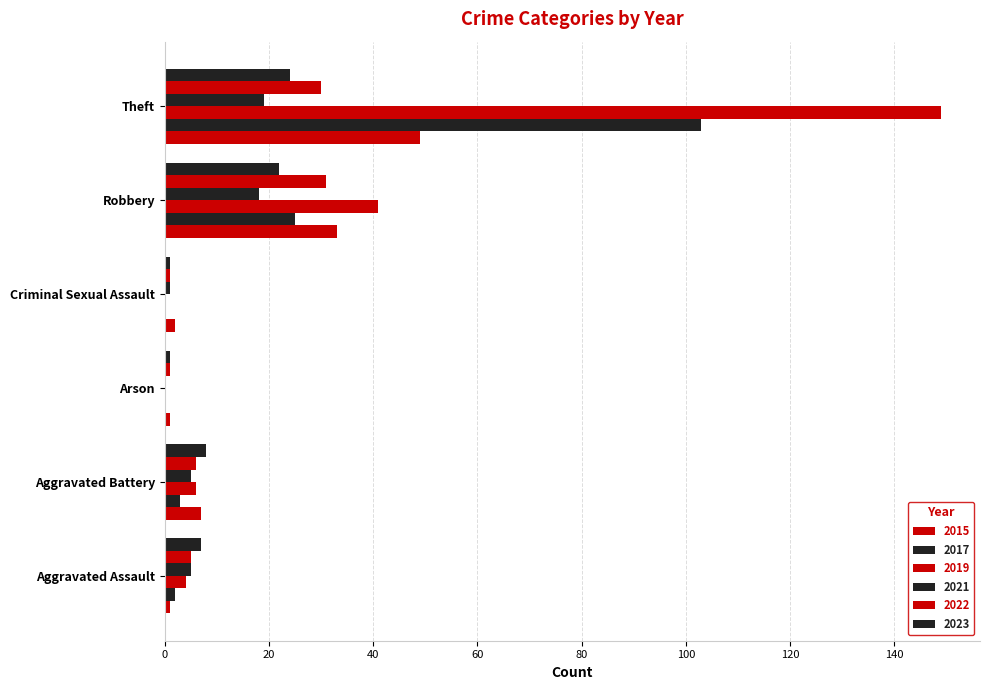

How many series are shown in this chart?

6